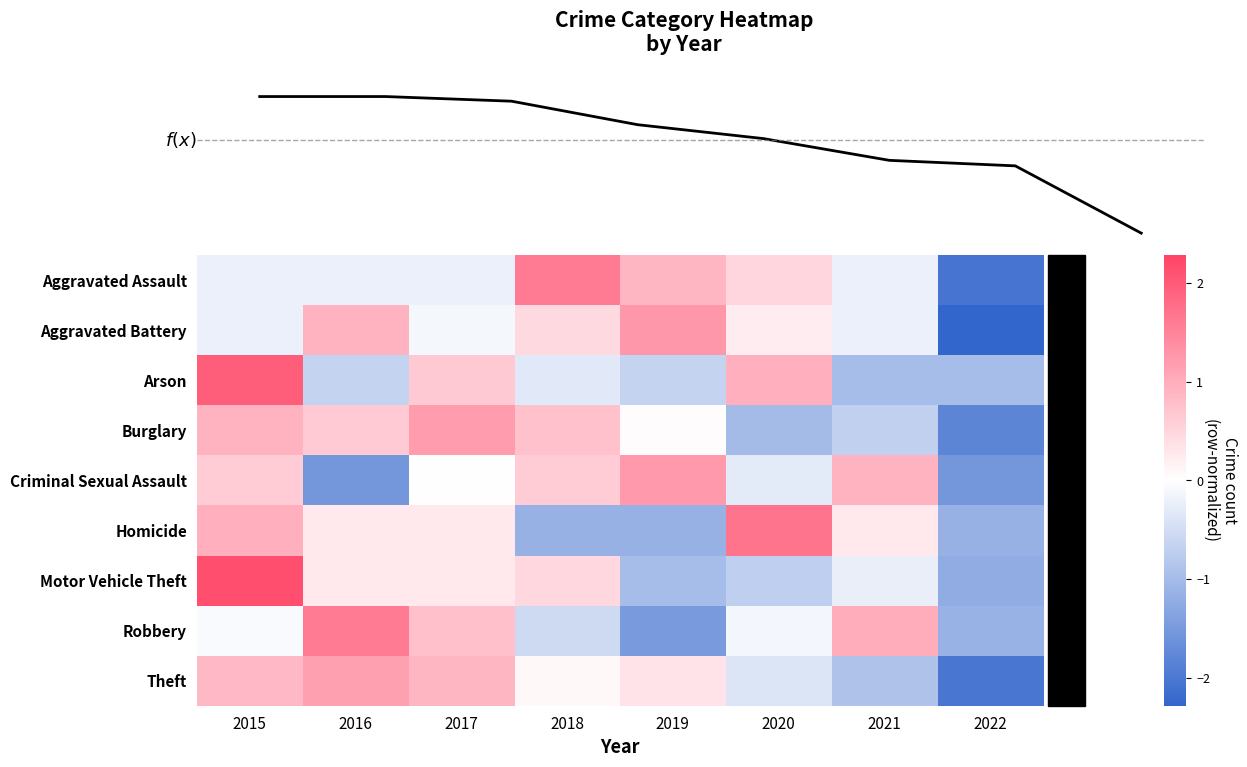

What is the minimum value for Burglary?

-1.8